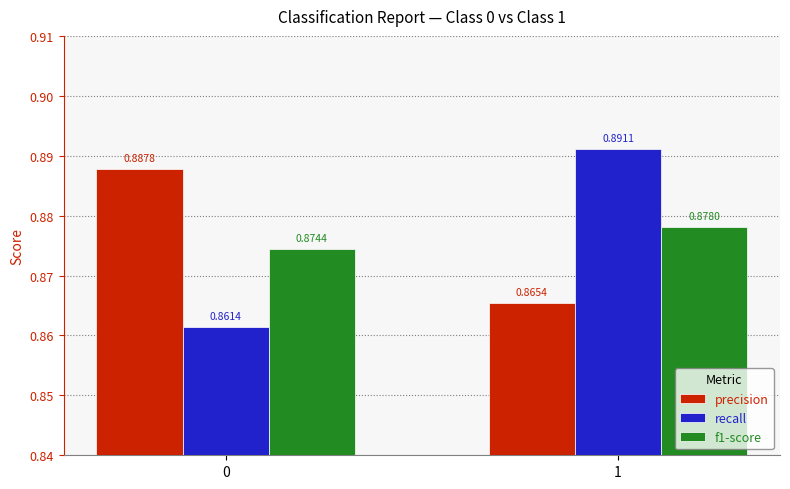

Which series has the widest spread of values?

recall